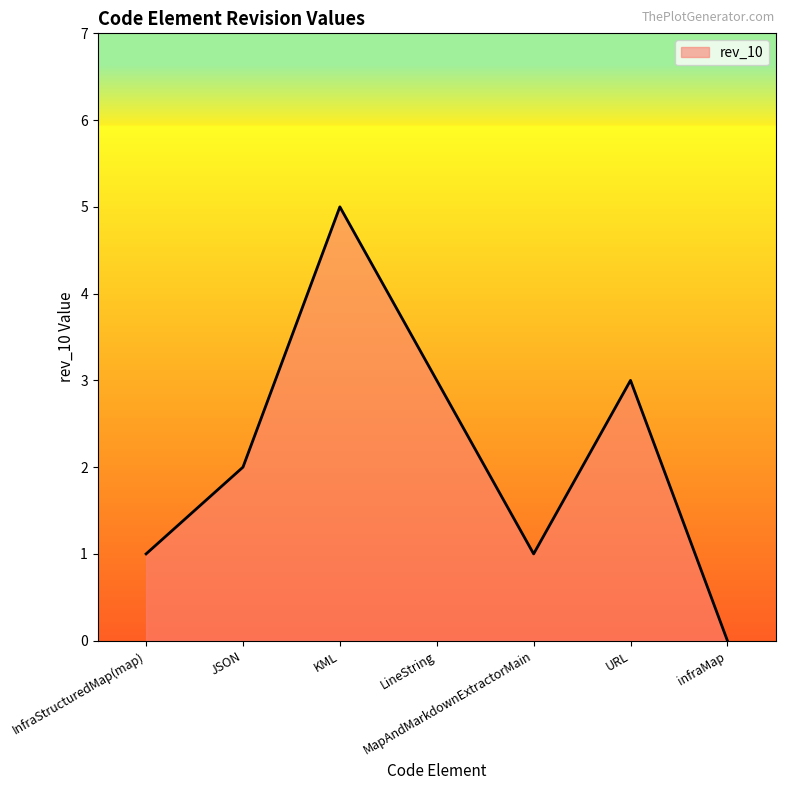

Does the chart have visible grid lines?

No